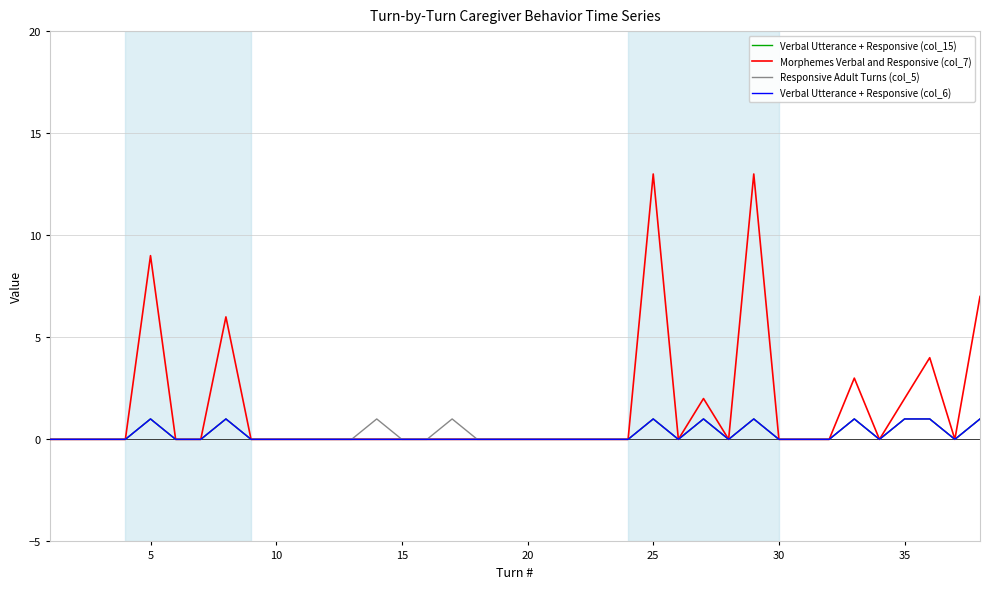

Is this an area chart (filled region under the line)?

No